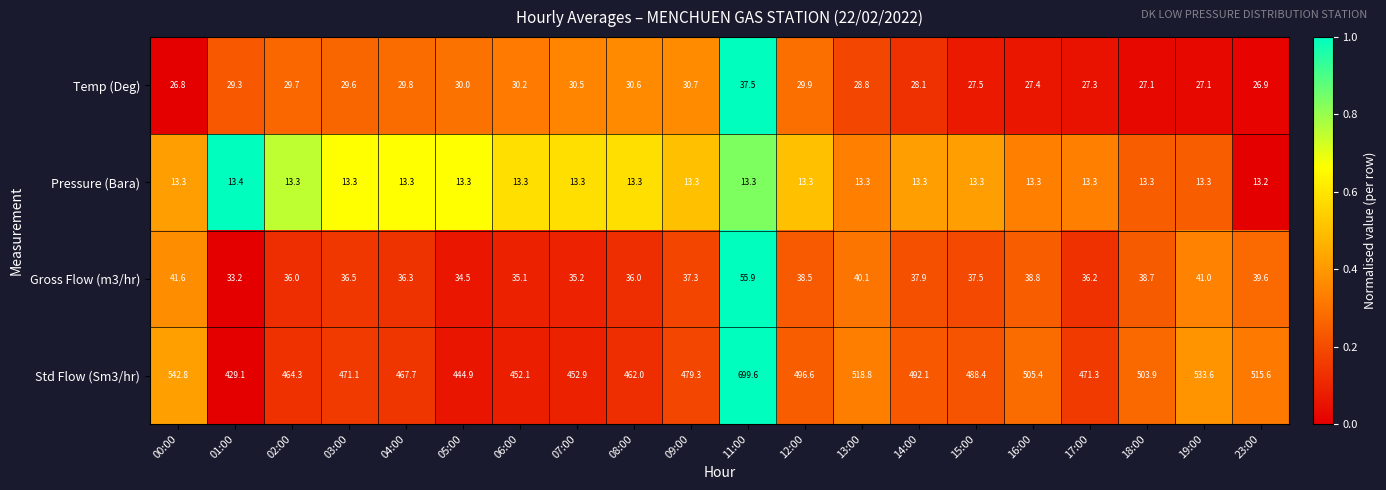

How many data points does each series have?

20